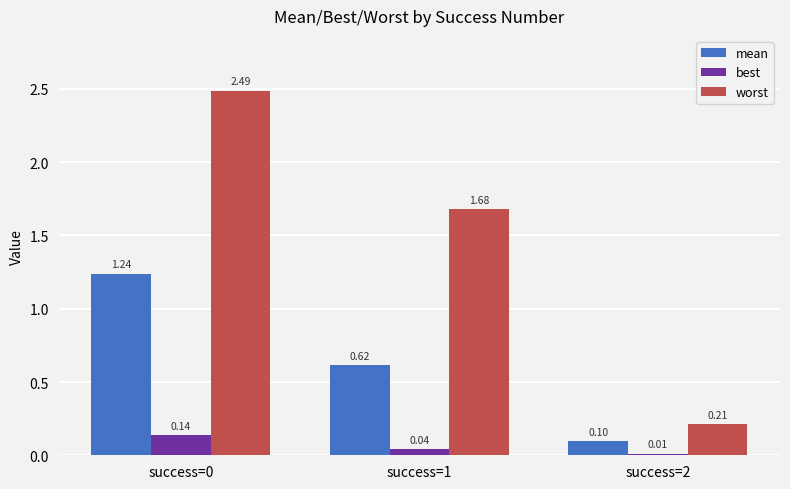

What is the spread (max minus min) of values at success=1?

1.6